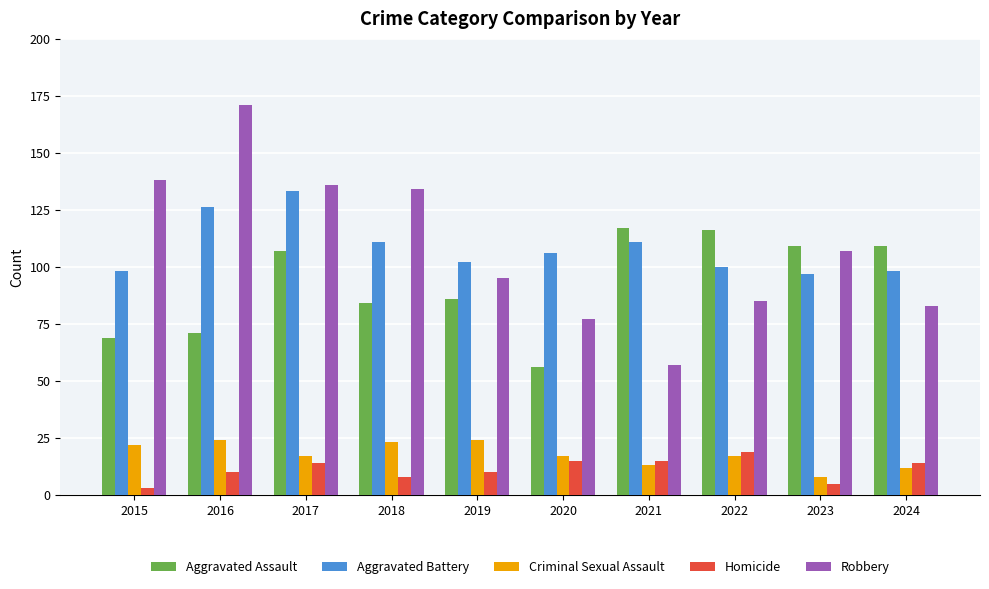

True or false: Criminal Sexual Assault has a value of 11 at 2020.

False